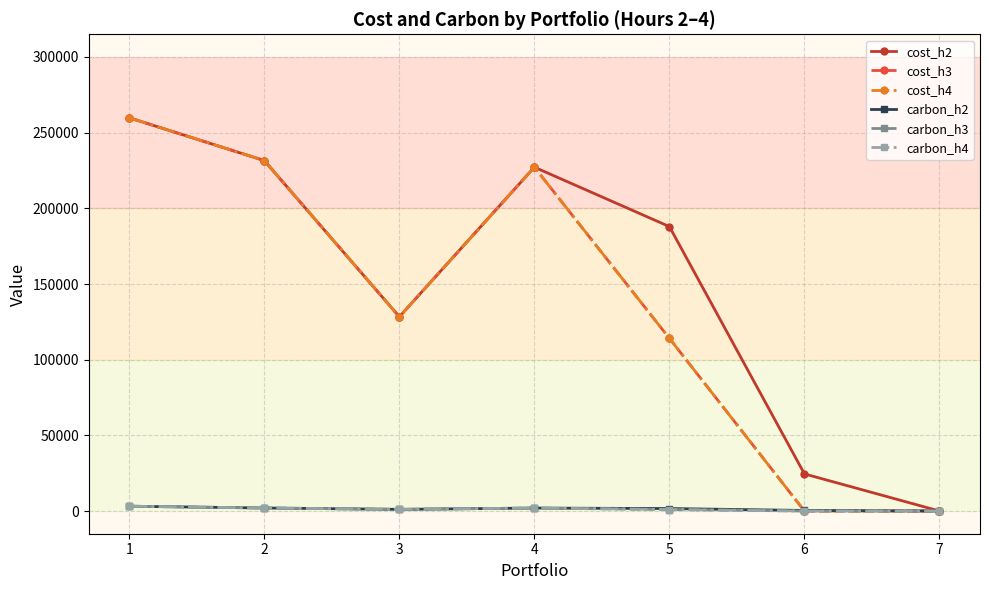

What is the difference between the cost_h2 values at 6 and 3?

103827.8